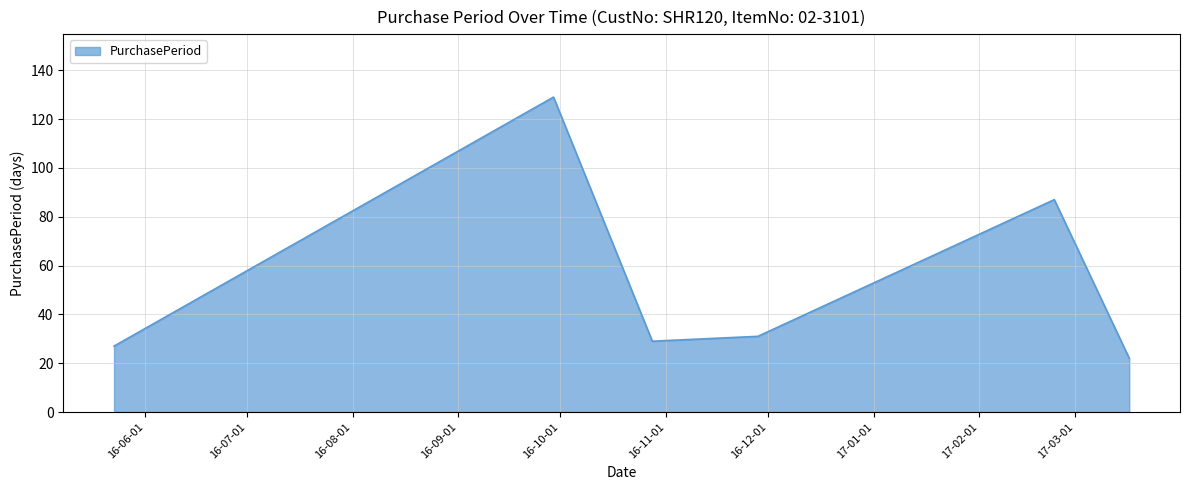

True or false: there are more than 2 points higher than both neighbors.

False